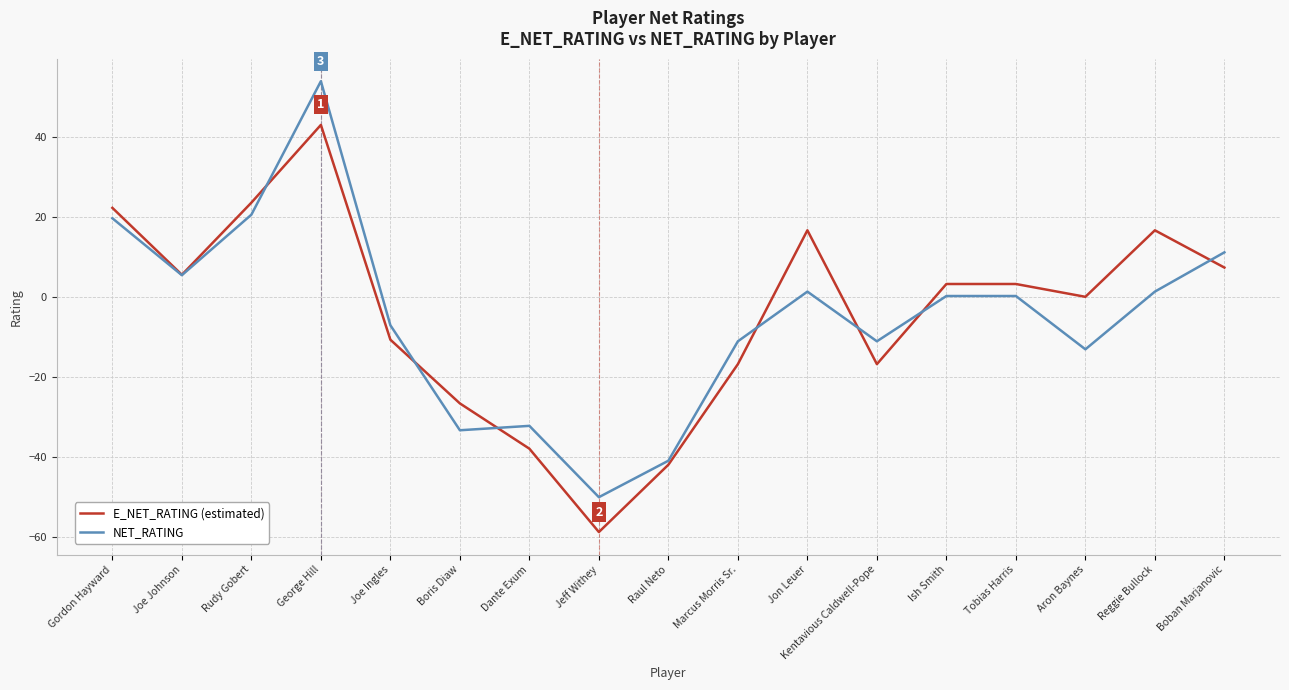

Which series ends up on top after the final intersection of NET_RATING and E_NET_RATING (estimated)?

NET_RATING